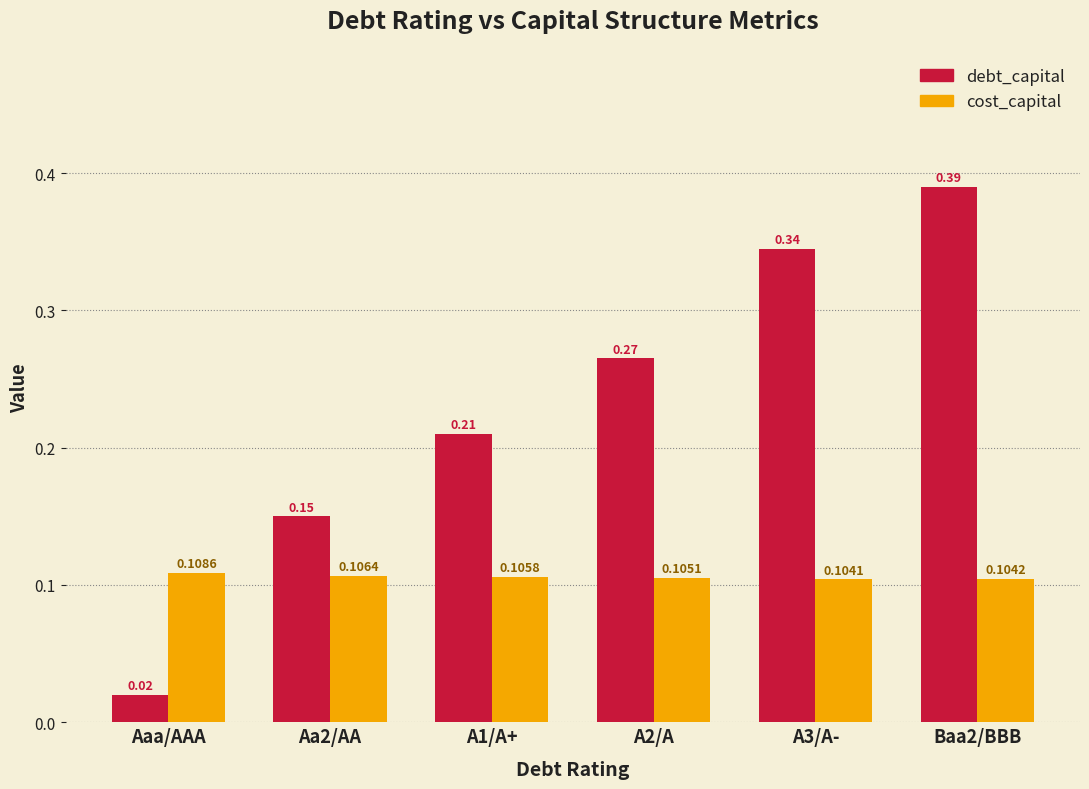

At which category is the sum across all series the highest?

Baa2/BBB